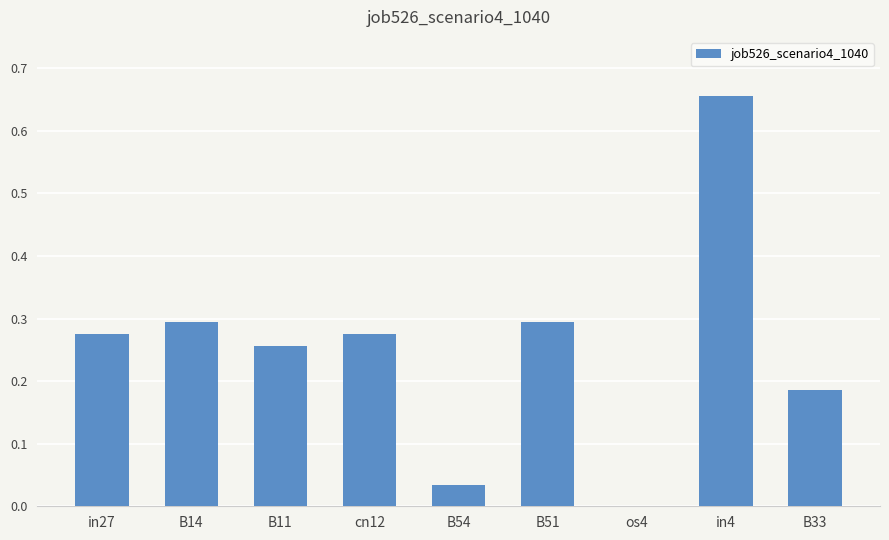

How many categories are shown in the chart?

9